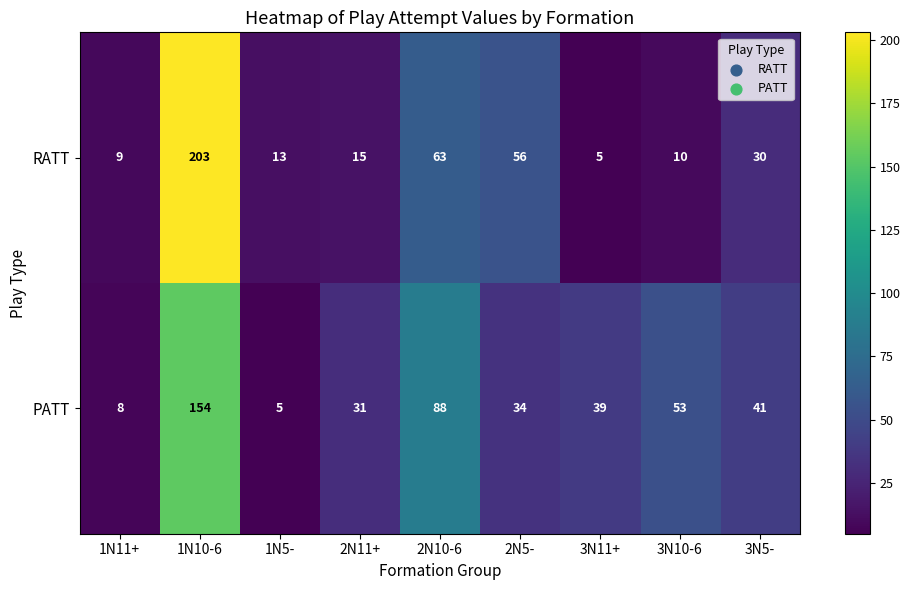

Count the number of categories in the chart.

9